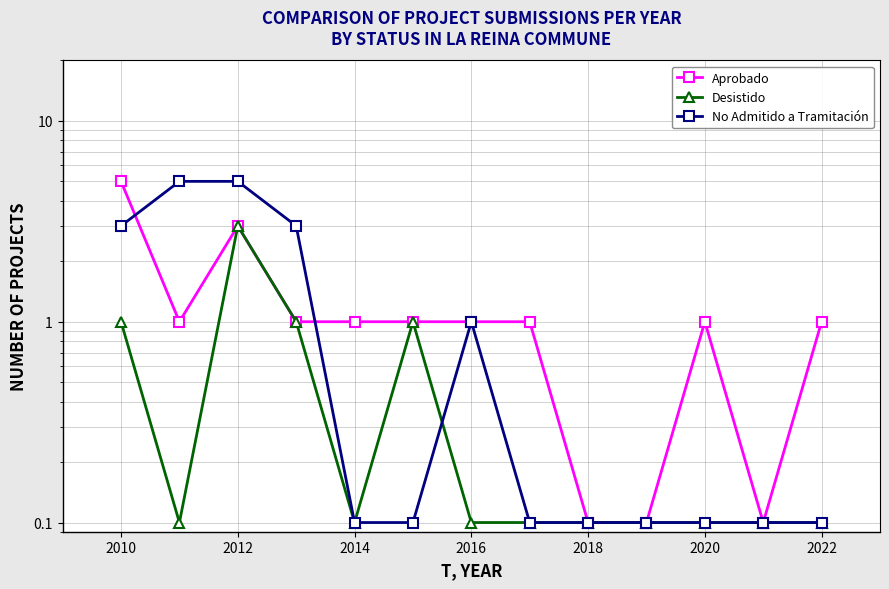

The Aprobado series shows 0.3 at 2010. True or false?

False